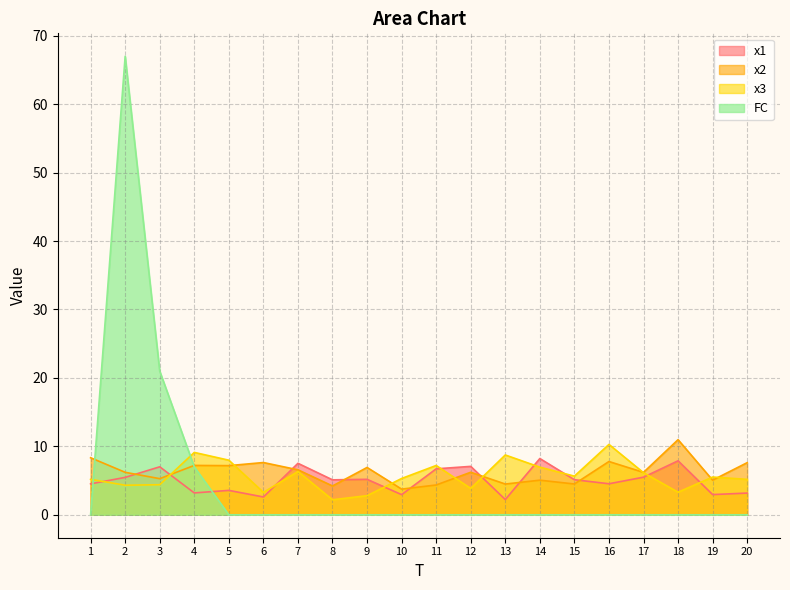

Reading left to right, list all the values displayed in this chart.

x1: 1=4.5	2=5.5	3=7.0	4=3.2	5=3.6	6=2.6	7=7.5	8=5.1	9=5.2	10=2.9	11=6.7	12=7.1	13=2.2	14=8.2	15=5.1	16=4.5	17=5.5	18=7.9	19=3.0	20=3.2
x2: 1=8.3	2=6.2	3=5.3	4=7.2	5=7.2	6=7.6	7=6.6	8=4.2	9=6.9	10=3.8	11=4.4	12=6.2	13=4.5	14=5.1	15=4.5	16=7.8	17=6.2	18=11.0	19=5.1	20=7.6
x3: 1=5.2	2=4.3	3=4.4	4=9.1	5=8.0	6=3.3	7=6.3	8=2.2	9=2.8	10=5.3	11=7.2	12=3.9	13=8.7	14=7.0	15=5.6	16=10.3	17=6.1	18=3.3	19=5.5	20=5.2
FC: 1=0.0	2=67.0	3=21.0	4=7.0	5=0.0	6=0.0	7=0.0	8=0.0	9=0.0	10=0.0	11=0.0	12=0.0	13=0.0	14=0.0	15=0.0	16=0.0	17=0.0	18=0.0	19=0.0	20=0.0